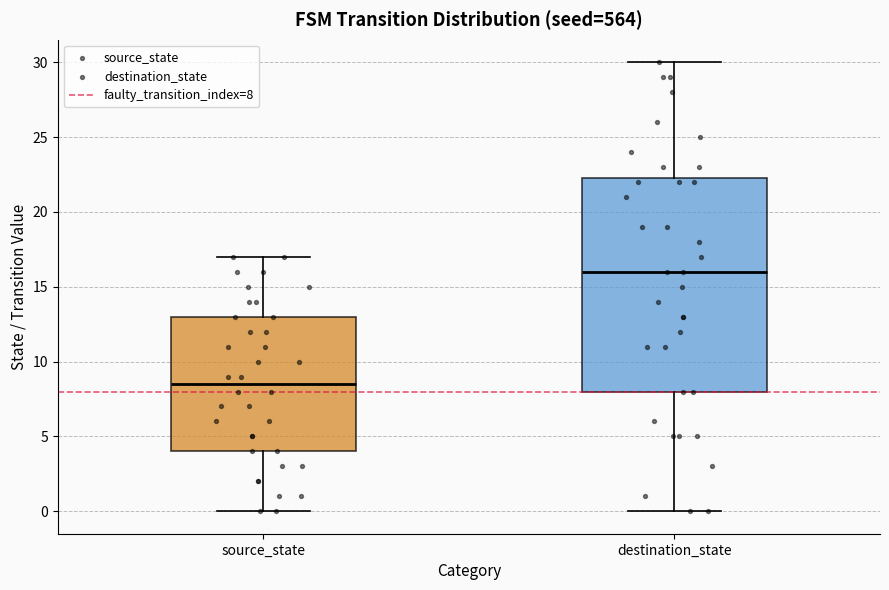

Reading left to right, transcribe this box plot: for each box, give where its median line is, the range the box spans, and where its two whiskers end, as read against the y-axis. The values are not printed on the chart, so give them approximately, as read against the axis.

source_state: median 8.5, box 4.0 to 13.0, whiskers 0.0 to 17.0
destination_state: median 16.0, box 8.0 to 22.5, whiskers 0.0 to 30.0